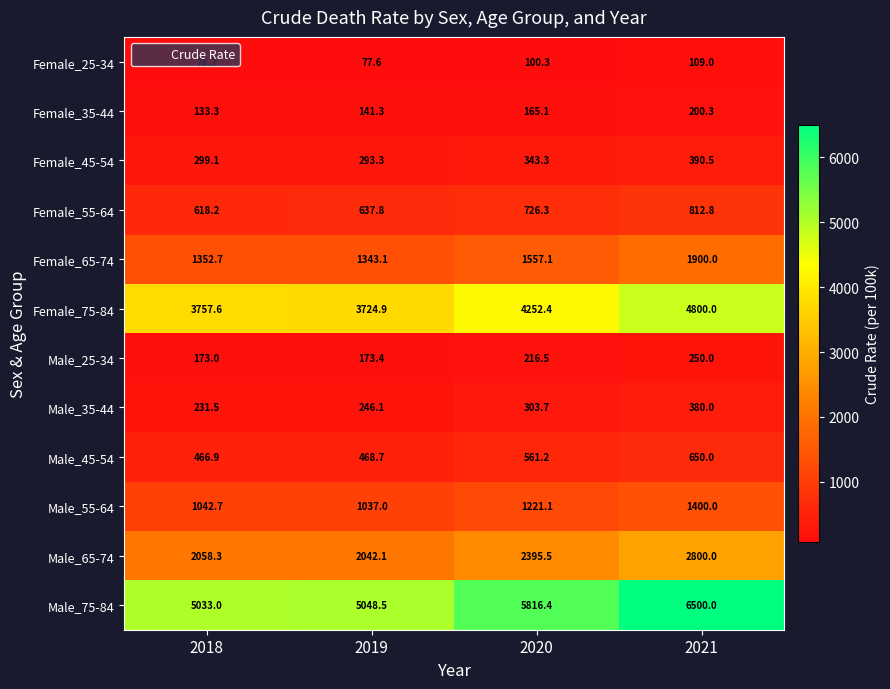

Is it true that Male_35-44 equals 525.2 at 2021?

False